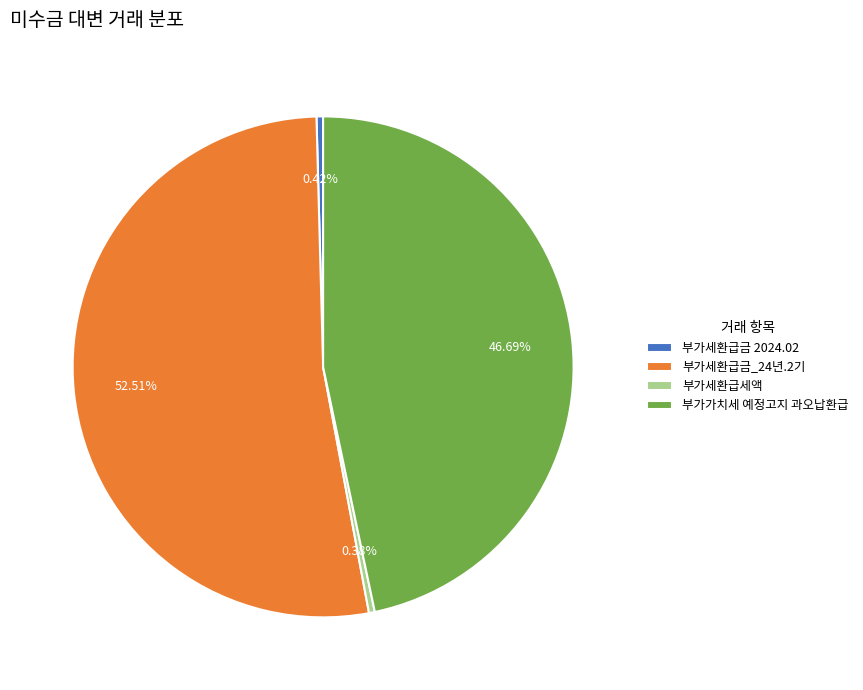

Which category accounts for the majority?

부가세환급금_24년.2기